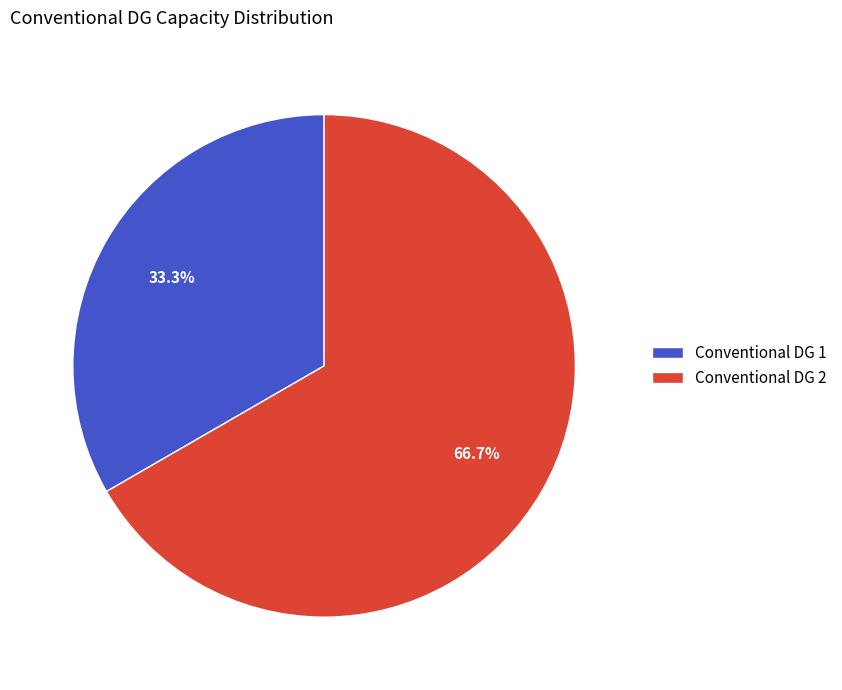

Rank the categories by value from highest to lowest.

Conventional DG 2, Conventional DG 1